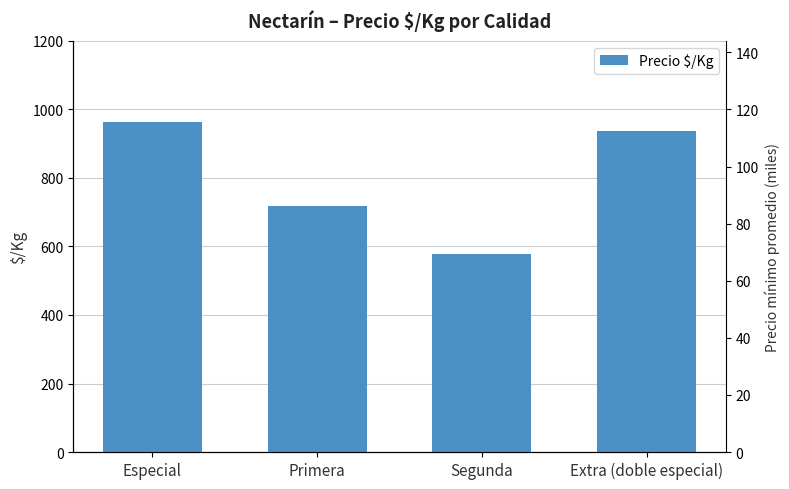

How many distinct data groups are displayed?

1